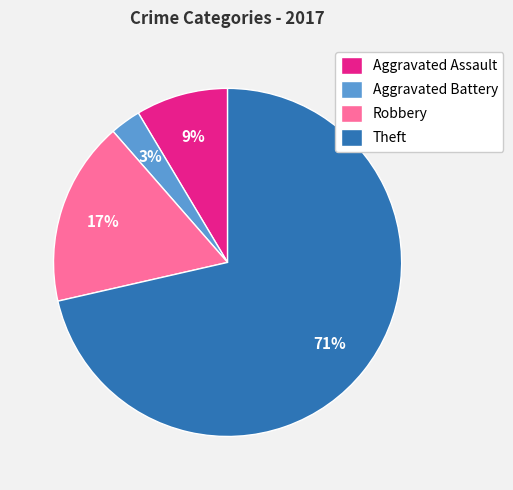

Rank the categories by value from highest to lowest.

Theft, Robbery, Aggravated Assault, Aggravated Battery